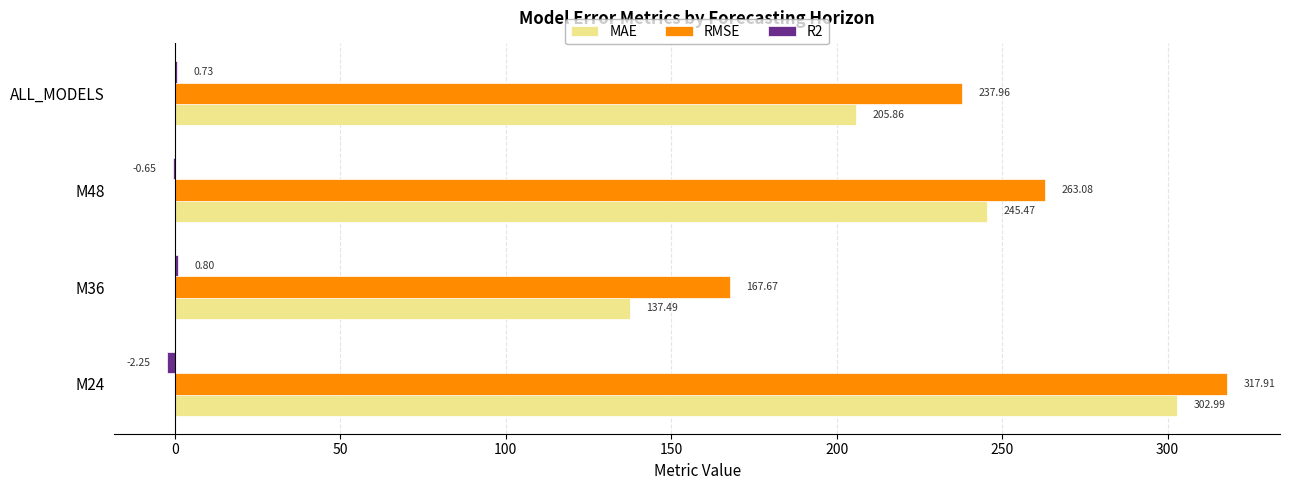

At which label is RMSE closest to 242?

ALL_MODELS